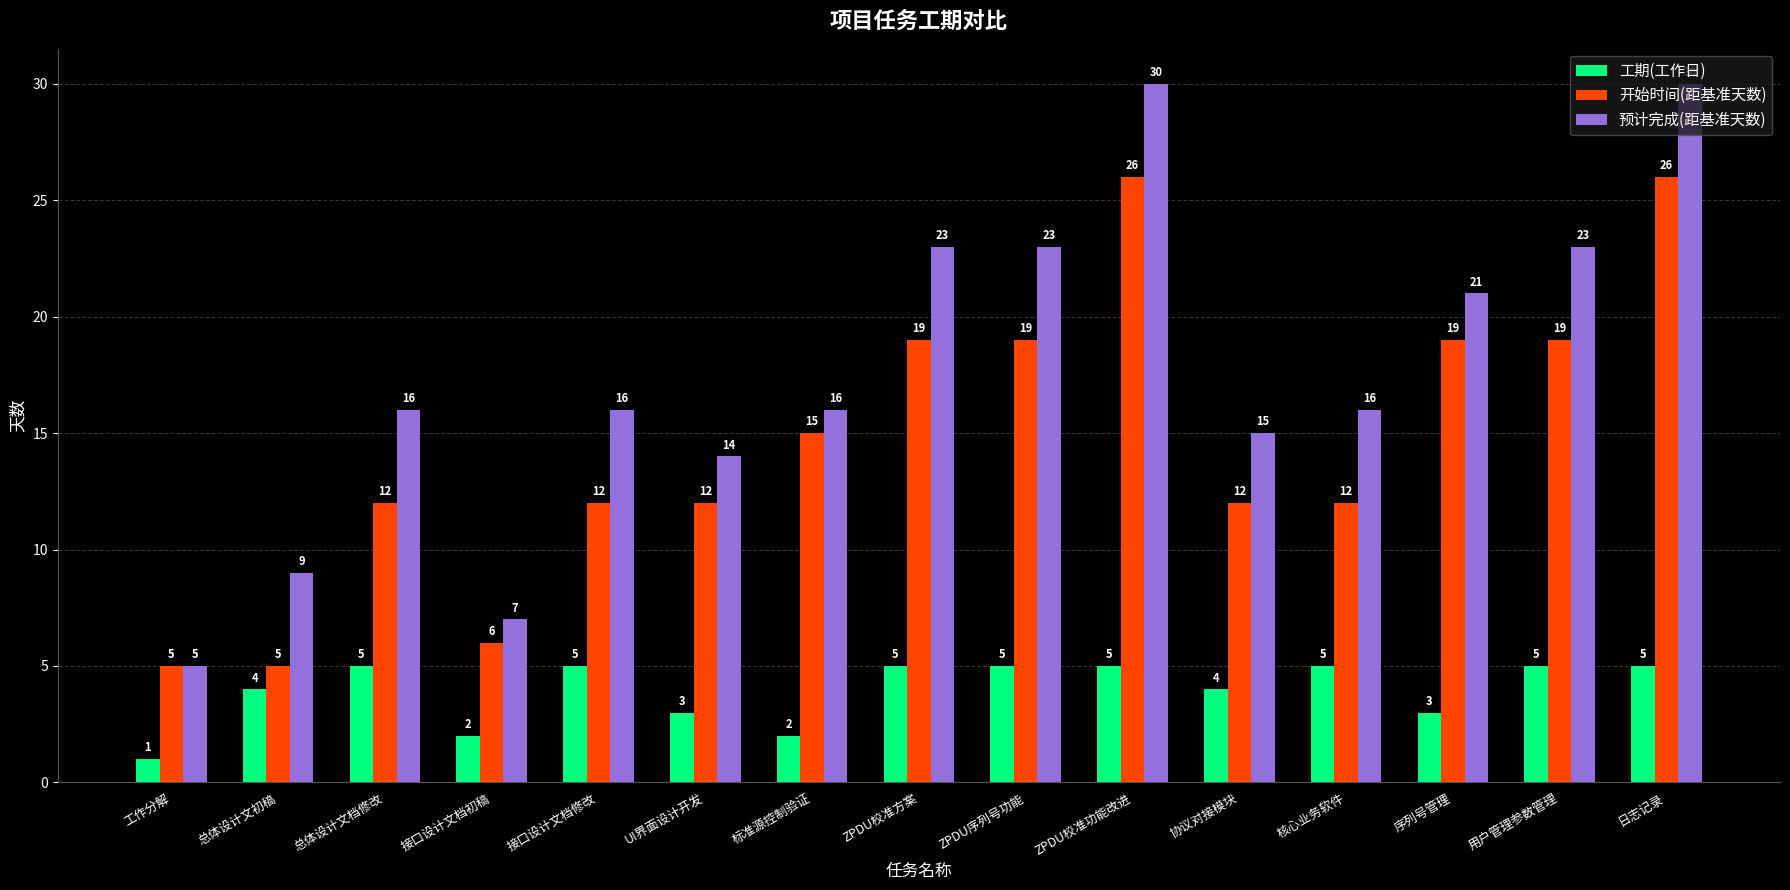

Reading left to right, what are all the values shown in this chart?

工期(工作日): 1	4	5	2	5	3	2	5	5	5	4	5	3	5	5
开始时间(距基准天数): 5	5	12	6	12	12	15	19	19	26	12	12	19	19	26
预计完成(距基准天数): 5	9	16	7	16	14	16	23	23	30	15	16	21	23	30